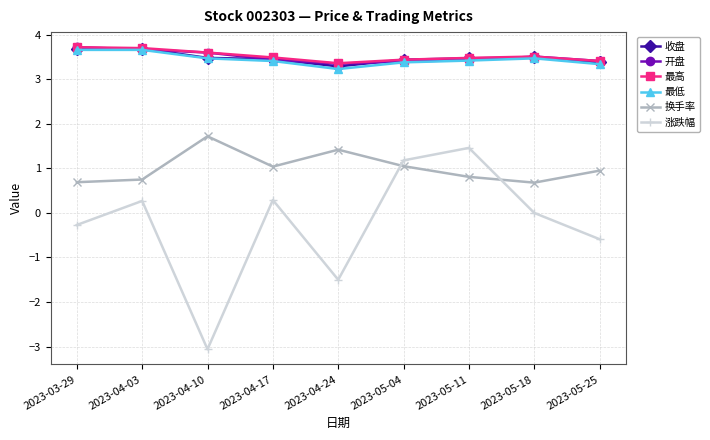

What is the sum of the 换手率 values at 2023-04-10 and 2023-04-24?

3.1